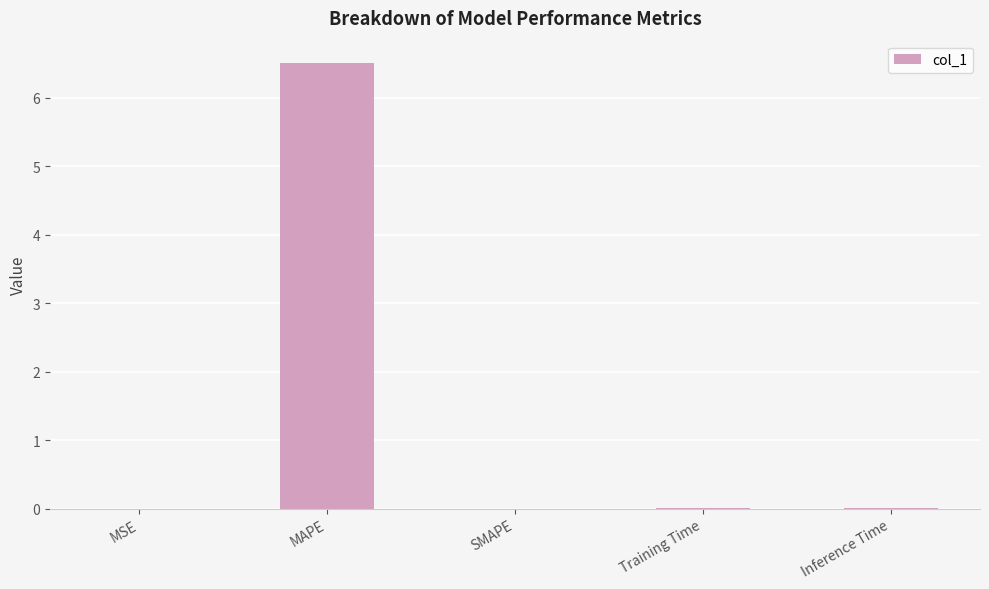

Which label corresponds to the largest value in the chart?

MAPE